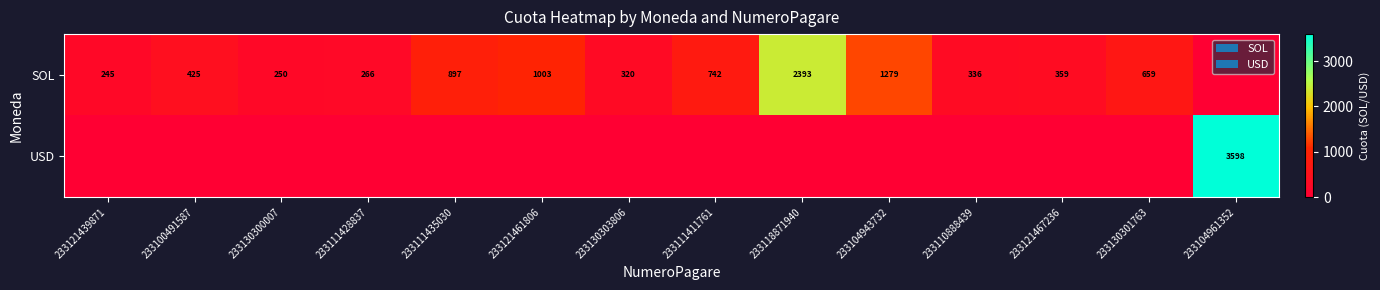

Count the number of categories in the chart.

14